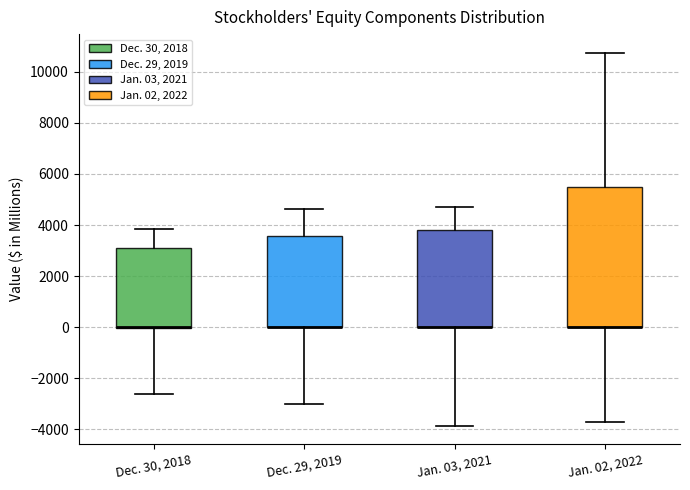

Which box is the tallest, from its lower edge to its upper edge?

Jan. 02, 2022